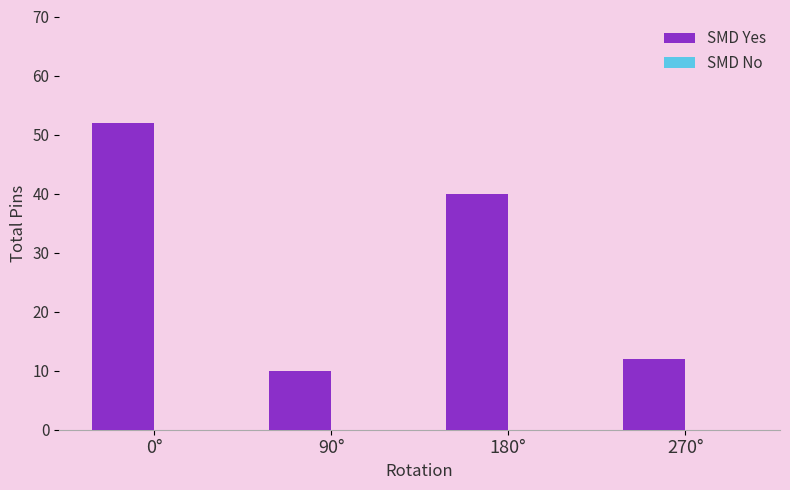

Which label corresponds to the smallest value in the chart?

90°